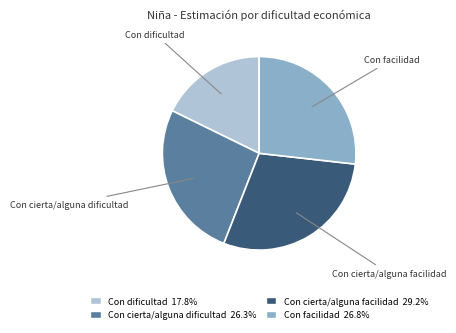

The Con dificultad slice represents 18% of the pie. True or false?

True